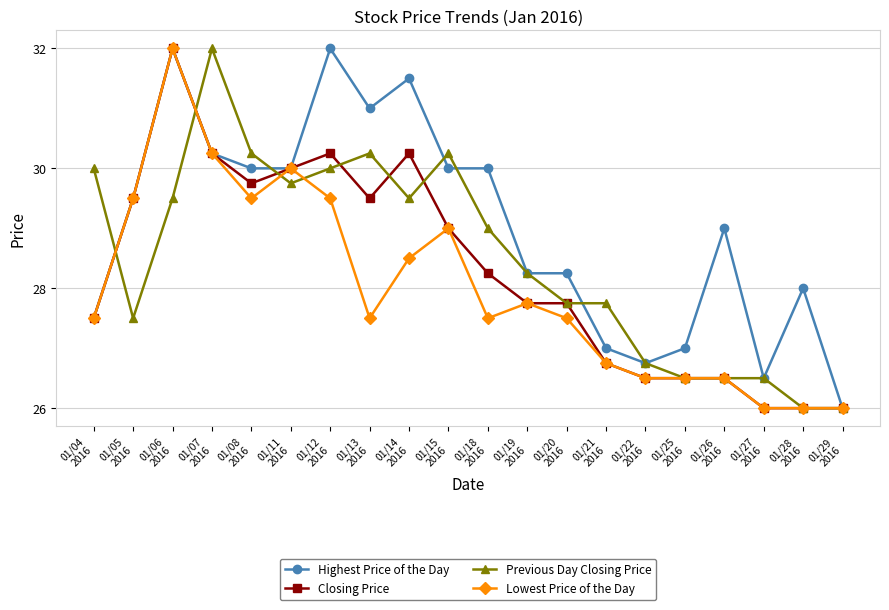

Which series has the largest total across all categories?

Highest Price of the Day